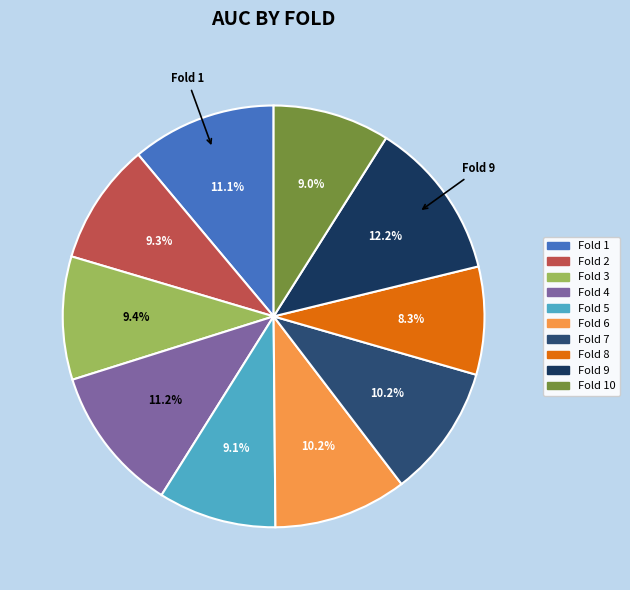

How many slices are in this pie chart?

10